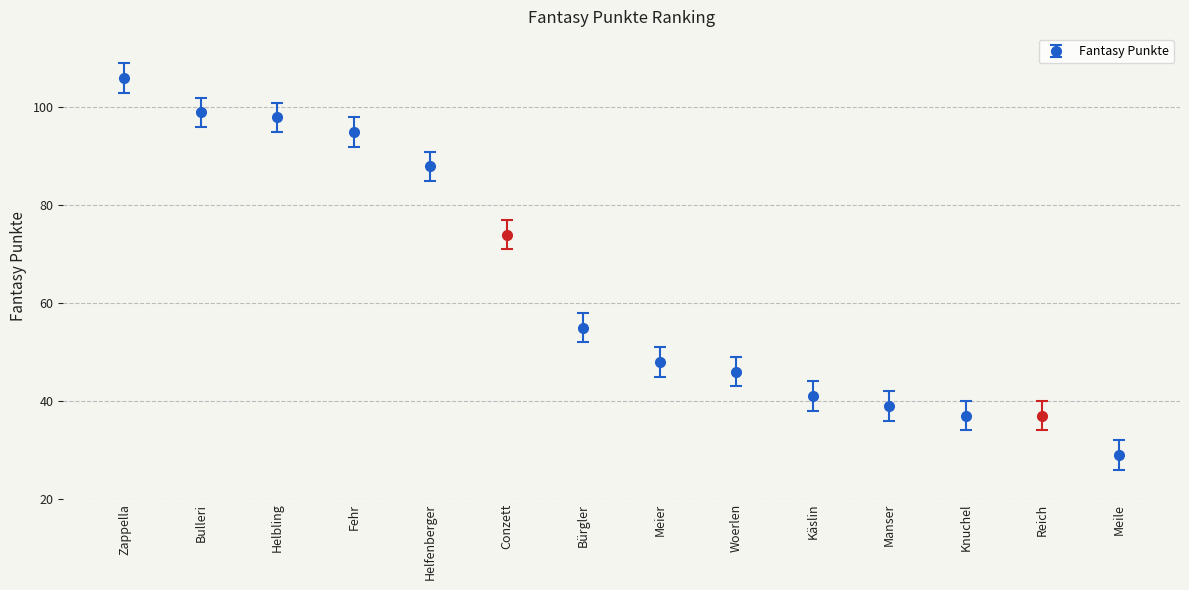

Count the number of data series in this chart.

1